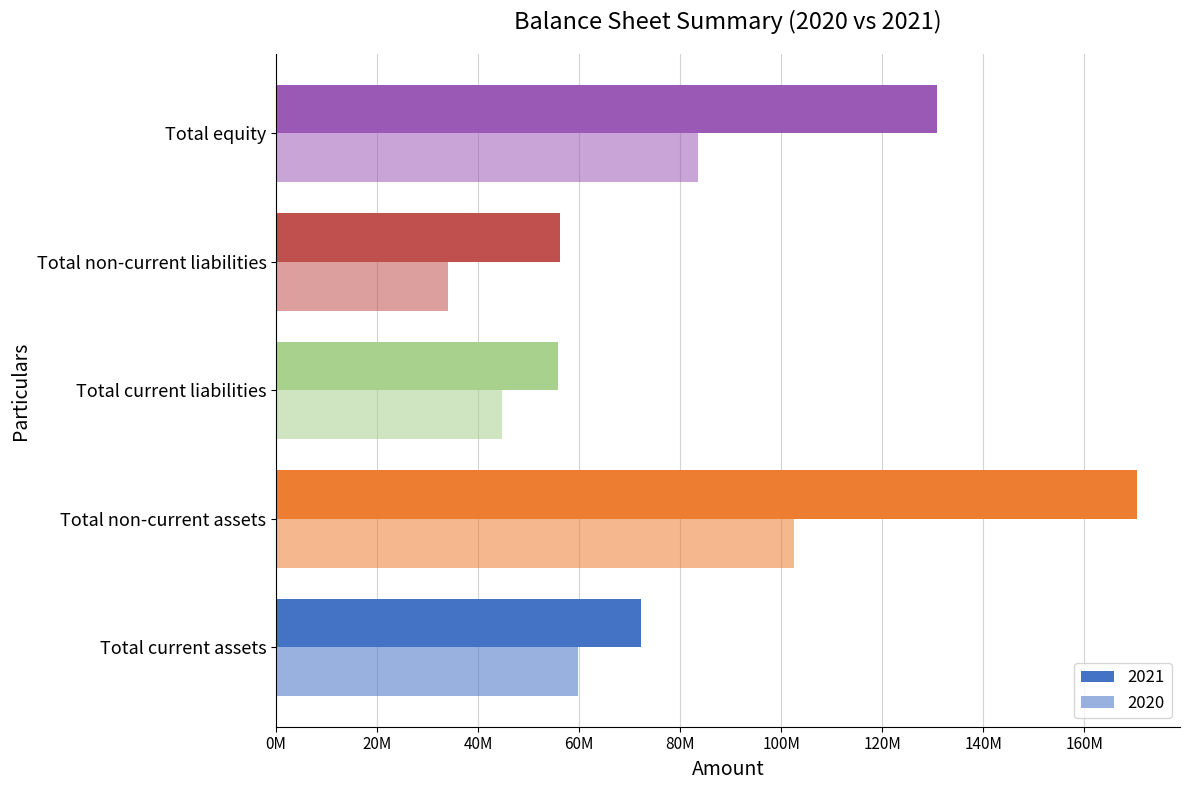

What position from the right is Total non-current assets?

4